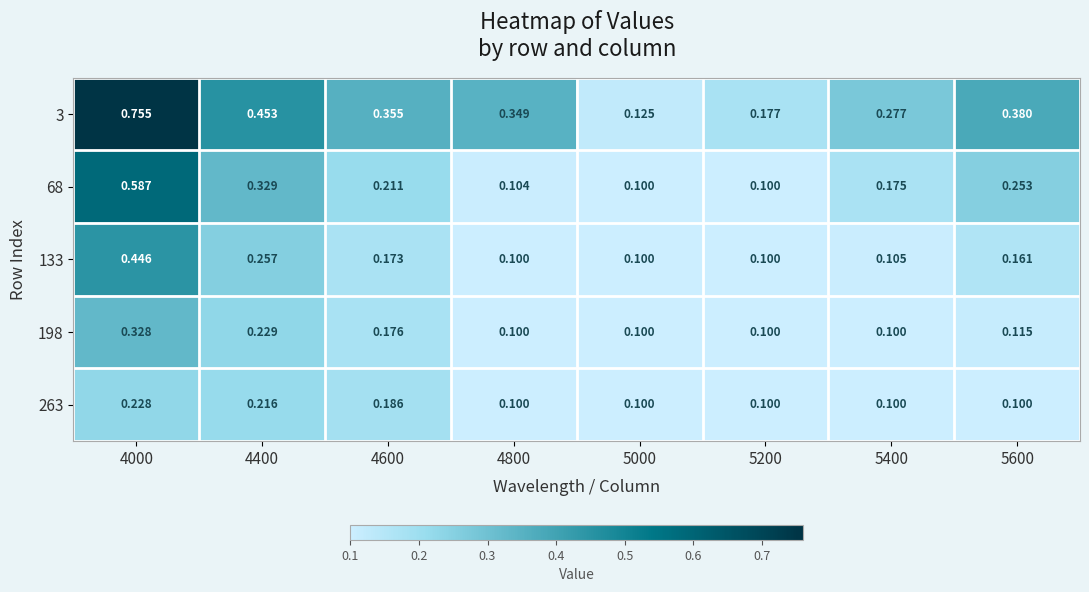

How many series are shown in this chart?

5